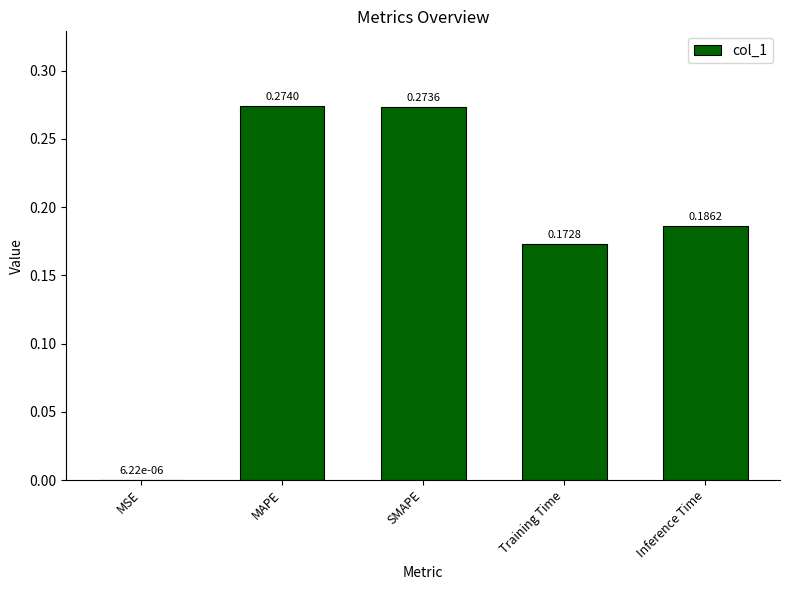

What is the sum of all values?

0.9